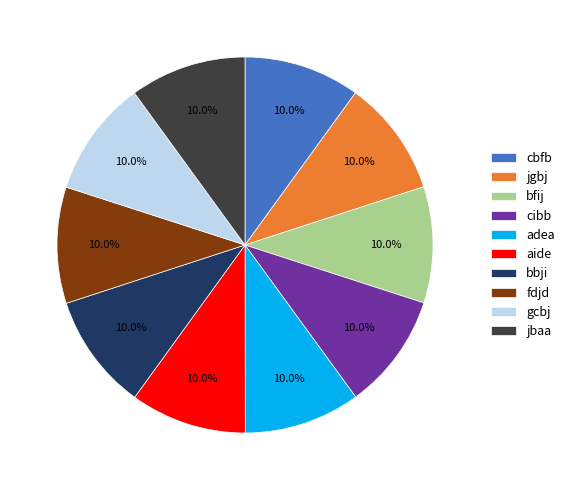

How many segments does this pie chart have?

10